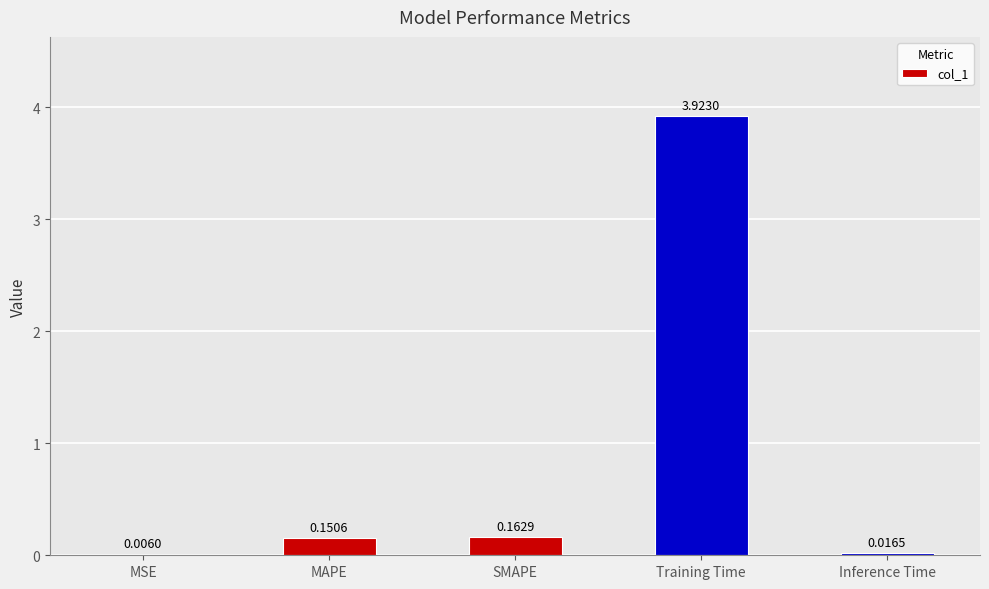

What is the sum of all values?

4.3